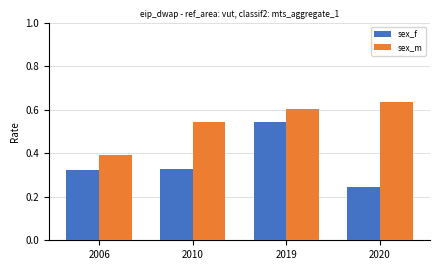

How many categories are shown in the chart?

4